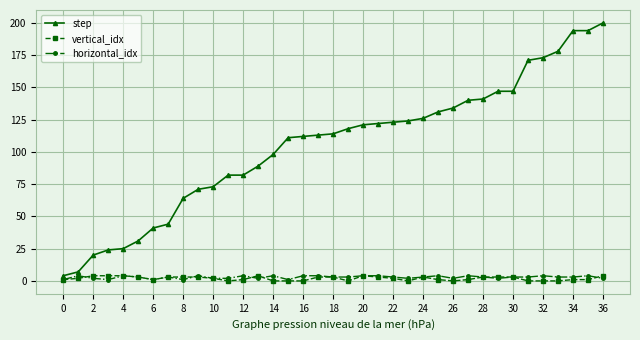

True or false: horizontal_idx has more than 0 points higher than both neighbors.

True